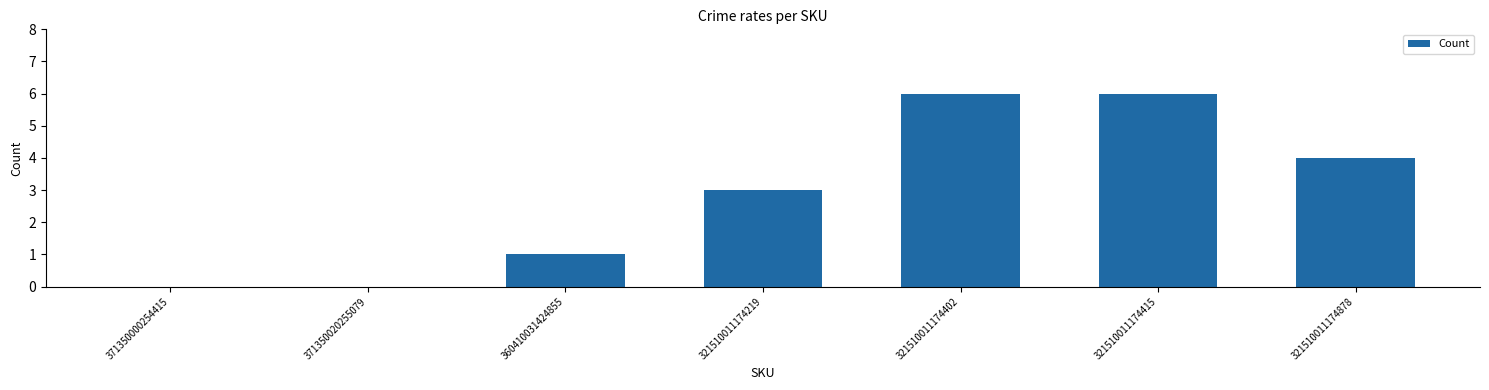

Reading left to right, transcribe all the data shown in this chart.

0	0	1	3	6	6	4